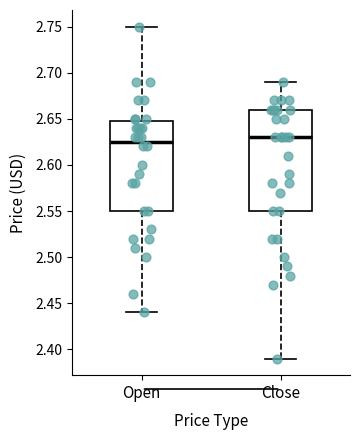

Which box is the tallest, from its lower edge to its upper edge?

Close